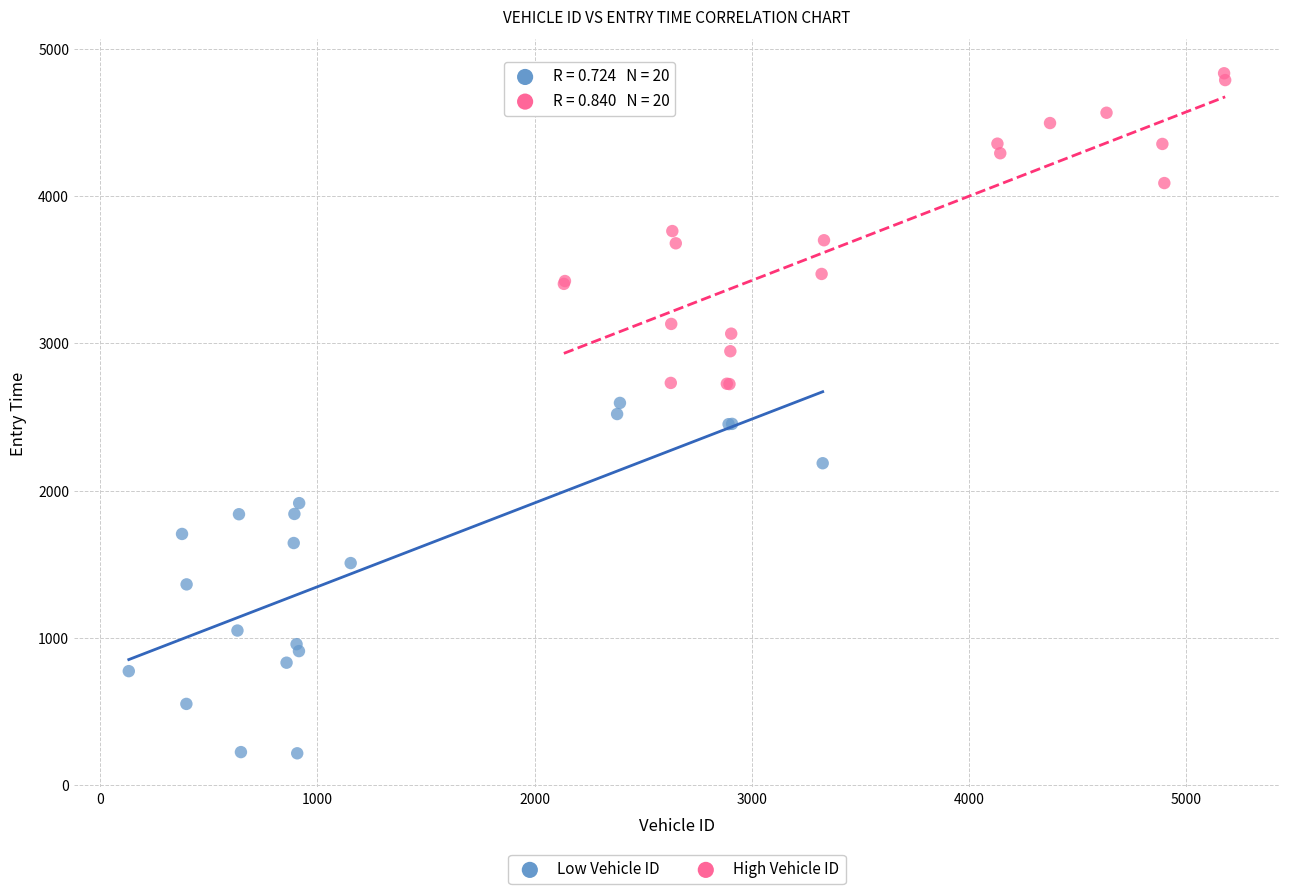

Which series contains the lowest Y value?

Low Vehicle ID